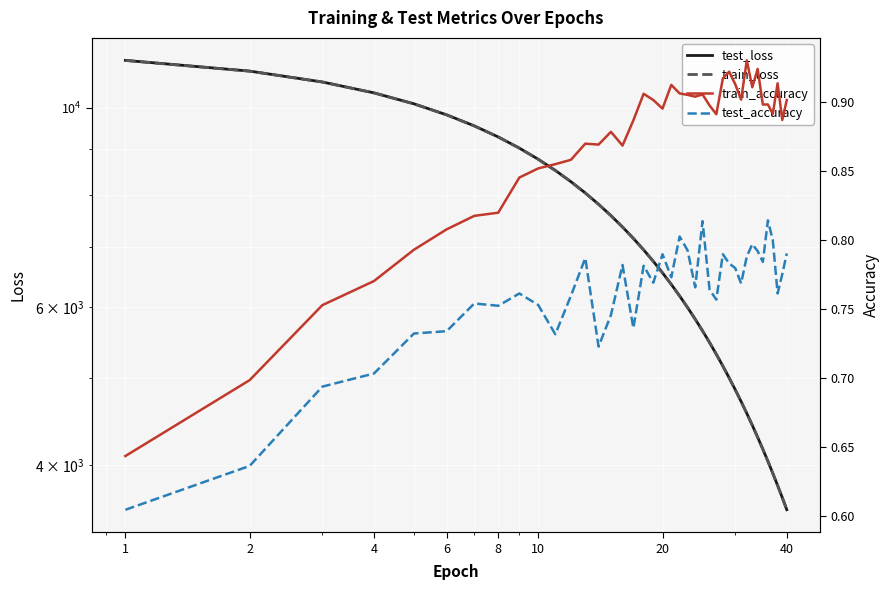

Reading left to right, transcribe all the data shown in this chart.

test_loss: 11284.7	10978.2	10676.7	10383.5	10096.1	9815.2	9541.4	9274.2	9013.4	8759.7	8511.9	8270.1	8034.6	7805.7	7582.0	7364.0	7152.2	6945.3	6744.3	6548.4	6357.7	6172.1	5991.4	5815.7	5644.4	5477.9	5315.8	5157.9	5004.6	4855.2	4710.1	4568.6	4431.3	4297.5	4167.7	4041.2	3918.3	3798.8	3682.6	3569.7
train_loss: 11282.5	10976.1	10675.5	10382.1	10094.6	9813.9	9540.1	9273.1	9012.3	8758.2	8510.5	8268.9	8033.4	7804.1	7580.5	7363.0	7150.8	6944.1	6743.1	6547.3	6356.6	6171.0	5990.3	5814.5	5643.4	5476.9	5314.8	5157.0	5003.5	4854.3	4709.1	4567.7	4430.4	4296.8	4166.9	4040.5	3917.6	3798.0	3682.0	3569.0
train_accuracy: 0.6	0.7	0.8	0.8	0.8	0.8	0.8	0.8	0.8	0.9	0.9	0.9	0.9	0.9	0.9	0.9	0.9	0.9	0.9	0.9	0.9	0.9	0.9	0.9	0.9	0.9	0.9	0.9	0.9	0.9	0.9	0.9	0.9	0.9	0.9	0.9	0.9	0.9	0.9	0.9
test_accuracy: 0.6	0.6	0.7	0.7	0.7	0.7	0.8	0.8	0.8	0.8	0.7	0.8	0.8	0.7	0.7	0.8	0.7	0.8	0.8	0.8	0.8	0.8	0.8	0.8	0.8	0.8	0.8	0.8	0.8	0.8	0.8	0.8	0.8	0.8	0.8	0.8	0.8	0.8	0.8	0.8